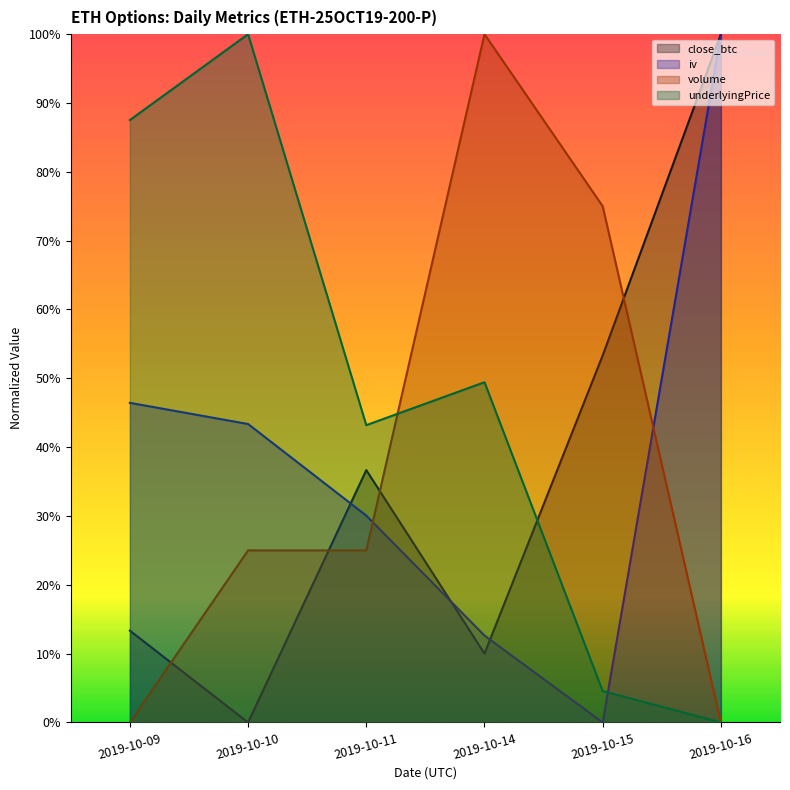

Reading right to left, transcribe all the data shown in this chart.

close_btc: 2019-10-16=1.0	2019-10-15=0.5	2019-10-14=0.1	2019-10-11=0.4	2019-10-10=0.0	2019-10-09=0.1
iv: 2019-10-16=1.0	2019-10-15=0.0	2019-10-14=0.1	2019-10-11=0.3	2019-10-10=0.4	2019-10-09=0.5
volume: 2019-10-16=0.0	2019-10-15=0.8	2019-10-14=1.0	2019-10-11=0.2	2019-10-10=0.2	2019-10-09=0.0
underlyingPrice: 2019-10-16=0.0	2019-10-15=0.0	2019-10-14=0.5	2019-10-11=0.4	2019-10-10=1.0	2019-10-09=0.9